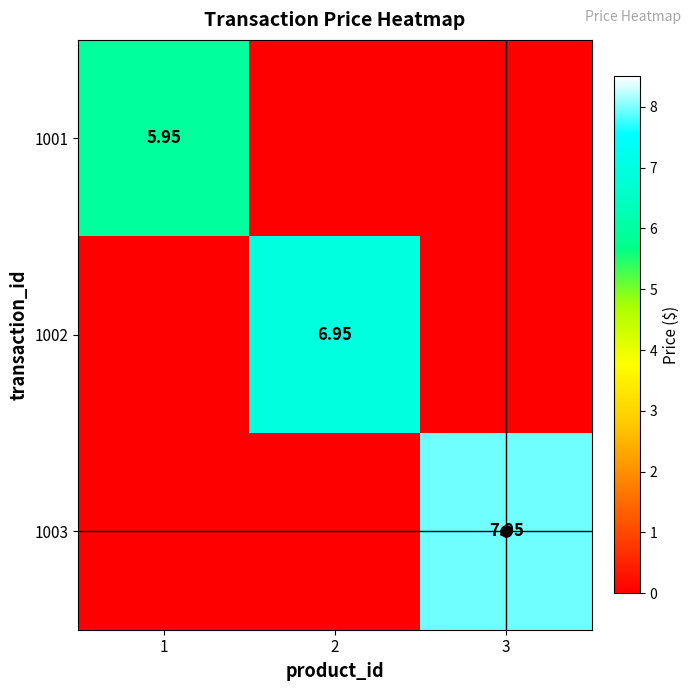

At how many categories does at least one series exceed 6?

2